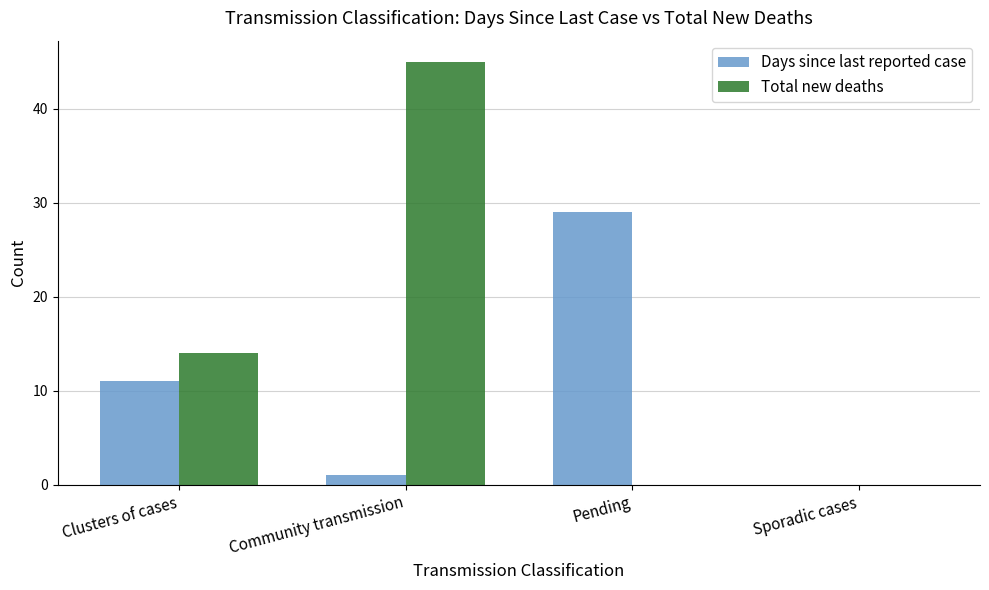

What is the total value across all series at Community transmission?

46